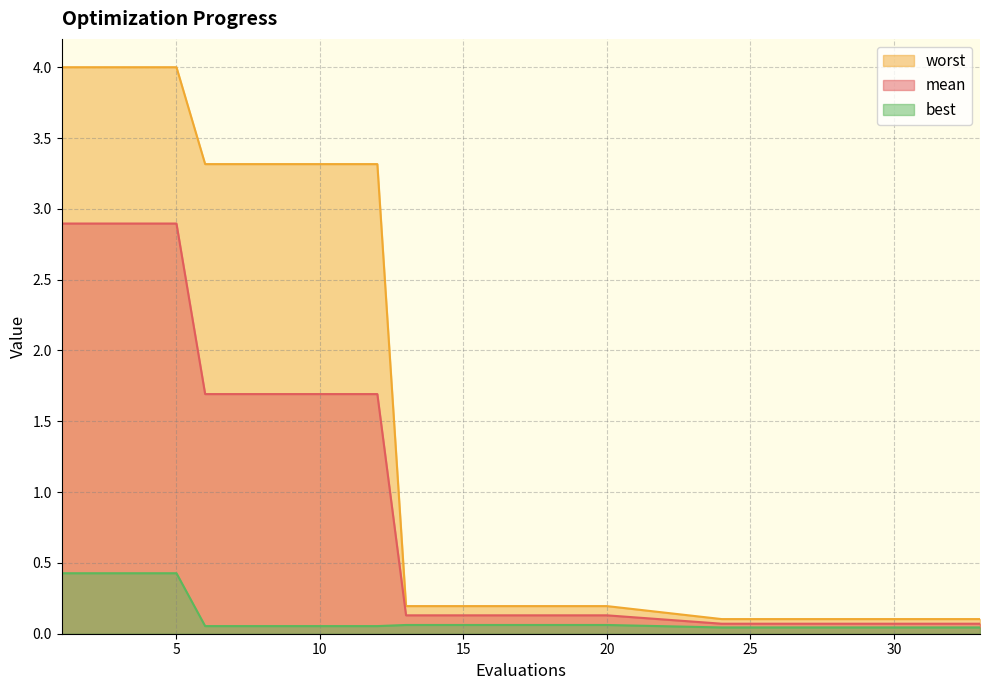

What is the highest value of the mean series?

2.9